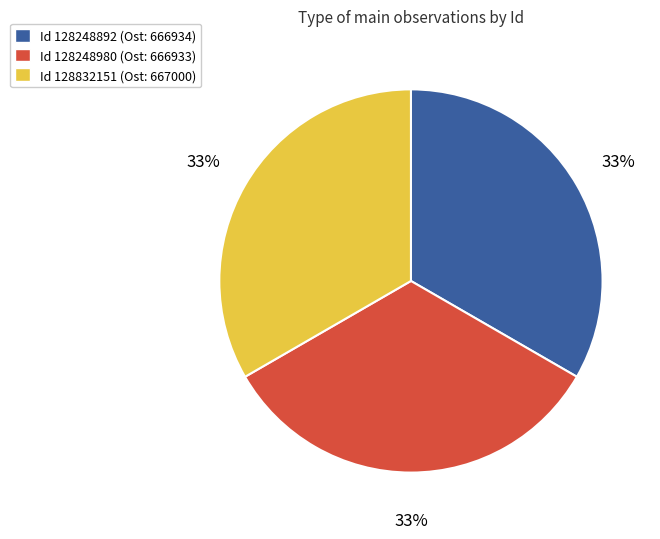

To the nearest percent, what is the average slice percentage?

33%